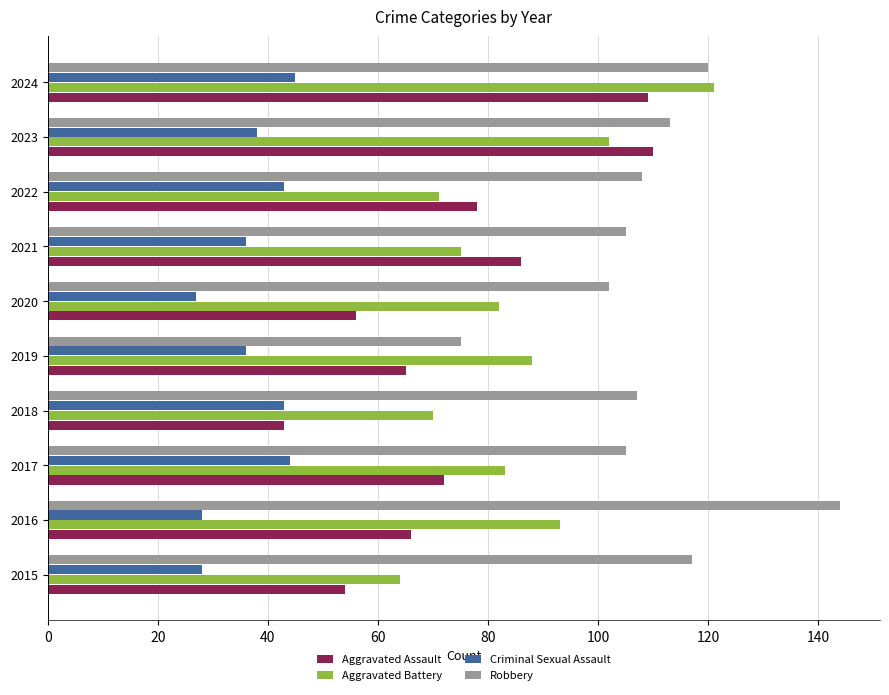

What is the spread (max minus min) of values at 2022?

65